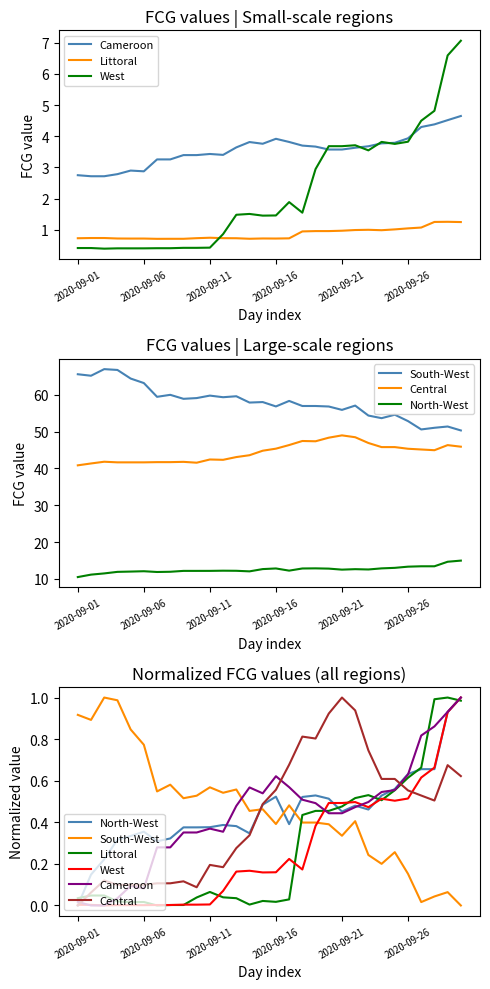

What is the difference between the maximum and minimum values in the Littoral series?

1.0